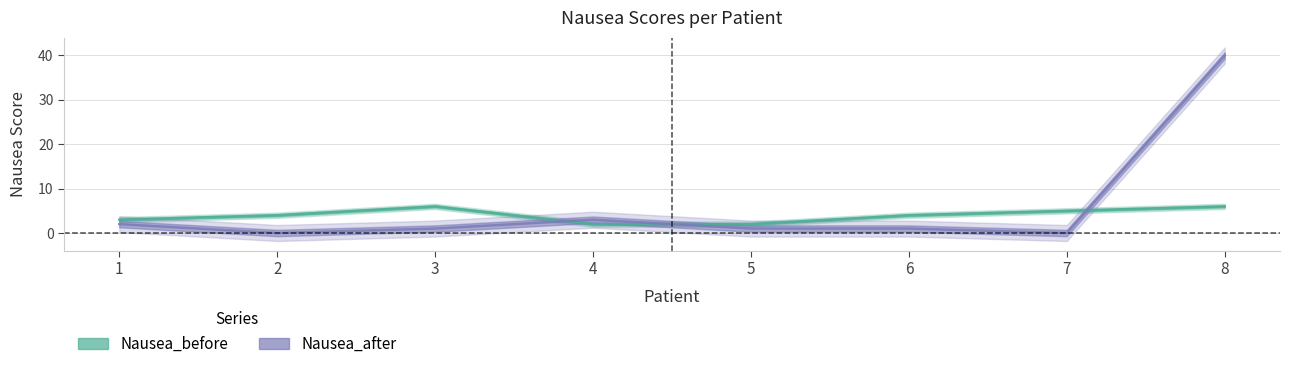

After their last crossing, which series has the higher values: Nausea_before or Nausea_after?

Nausea_after